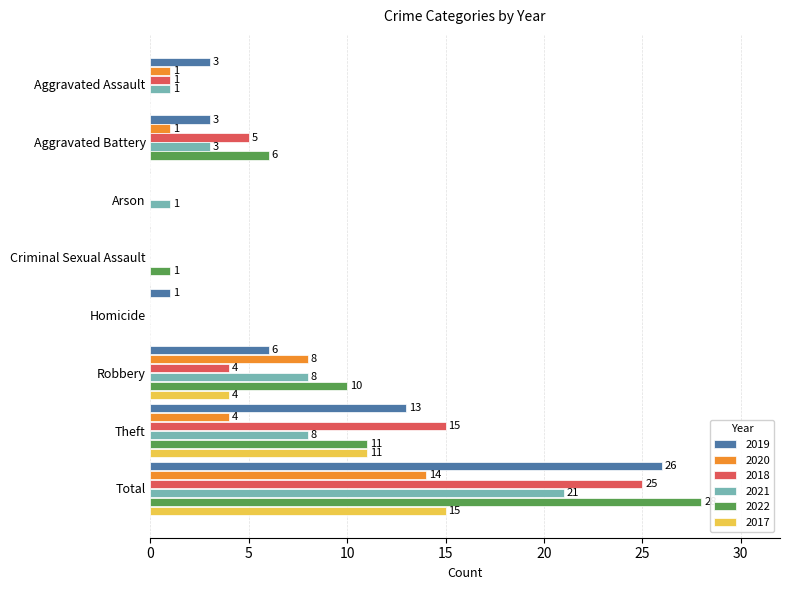

What is the sum of all 2021 values?

42